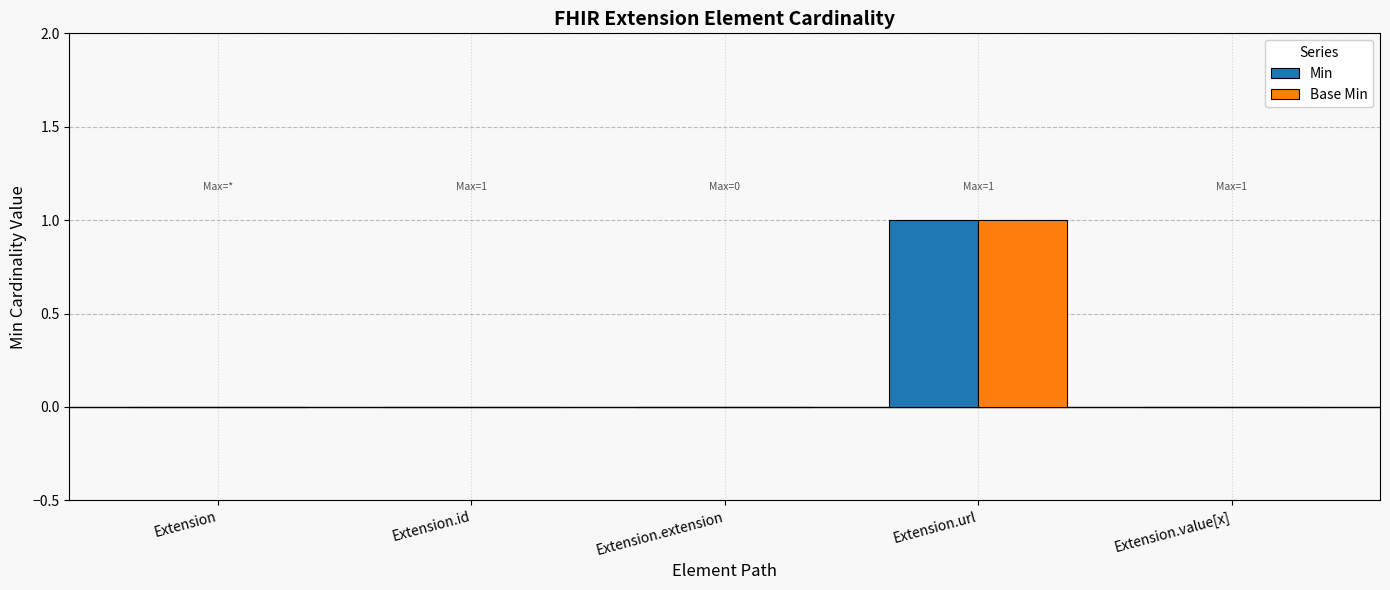

What are all the series names shown in the legend?

Min, Base Min